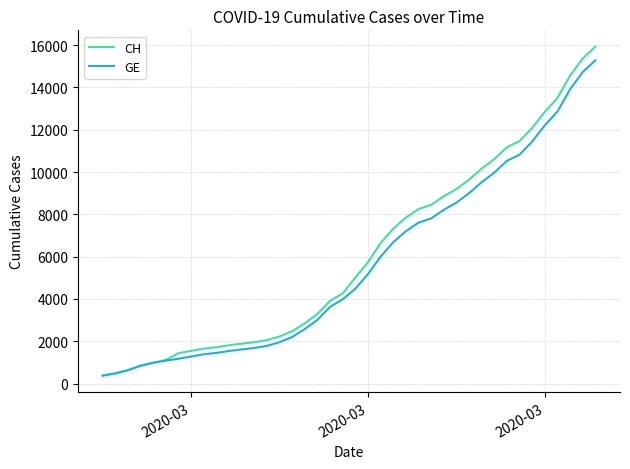

What is the greatest value displayed?

15926